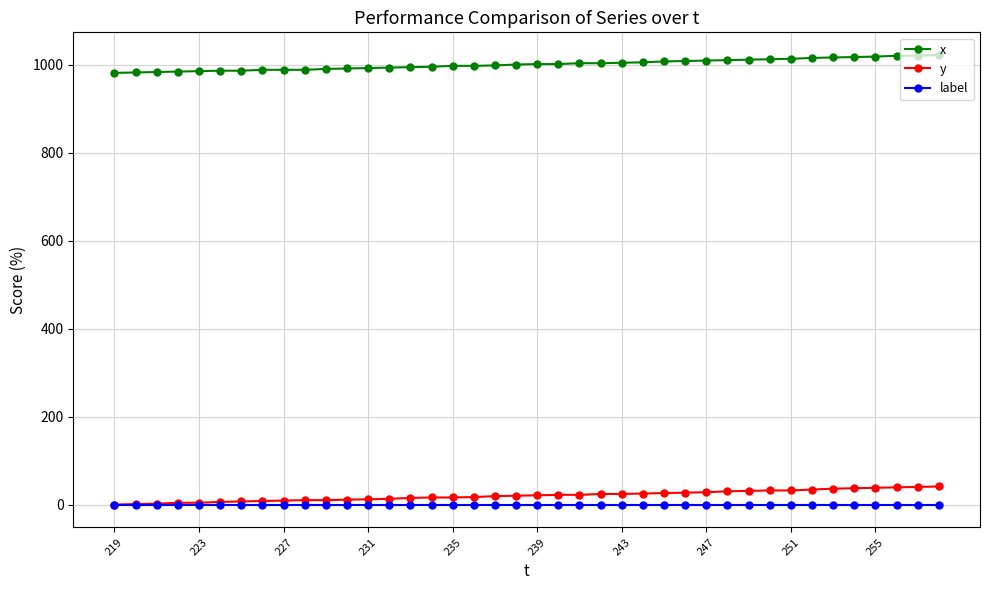

Which series has the largest total across all categories?

x